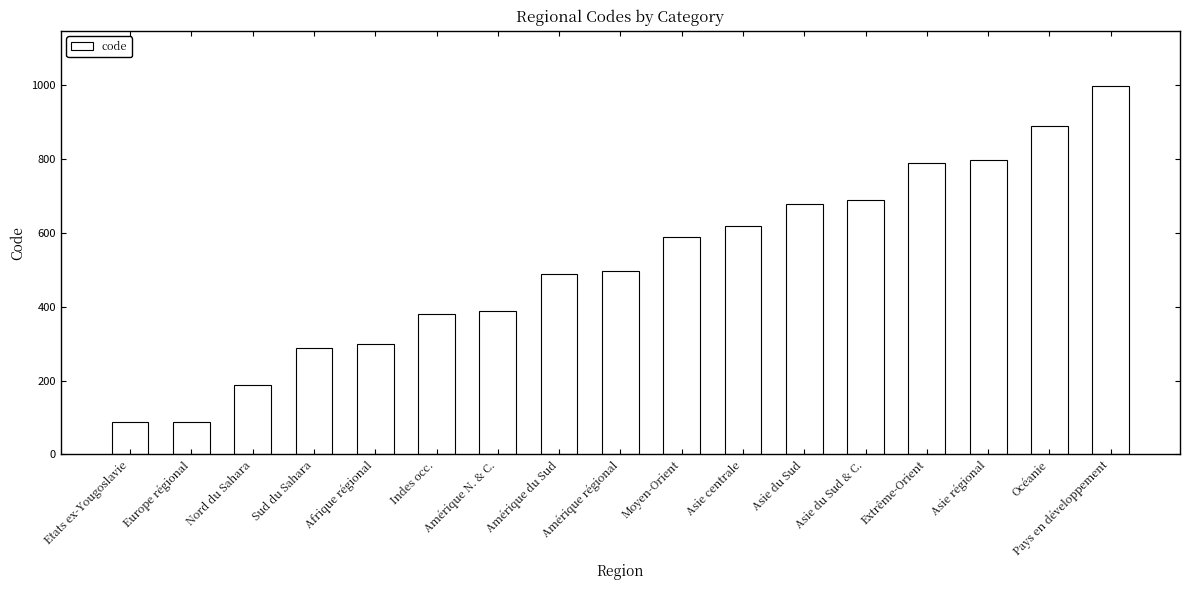

Are the bars grouped side by side (vs. stacked)?

No